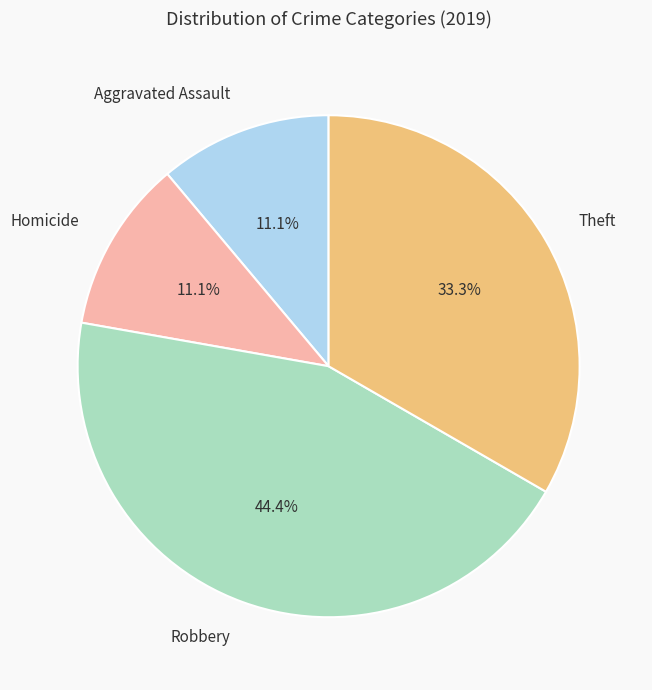

To the nearest percent, what is the difference between the largest and smallest slice percentages?

33%